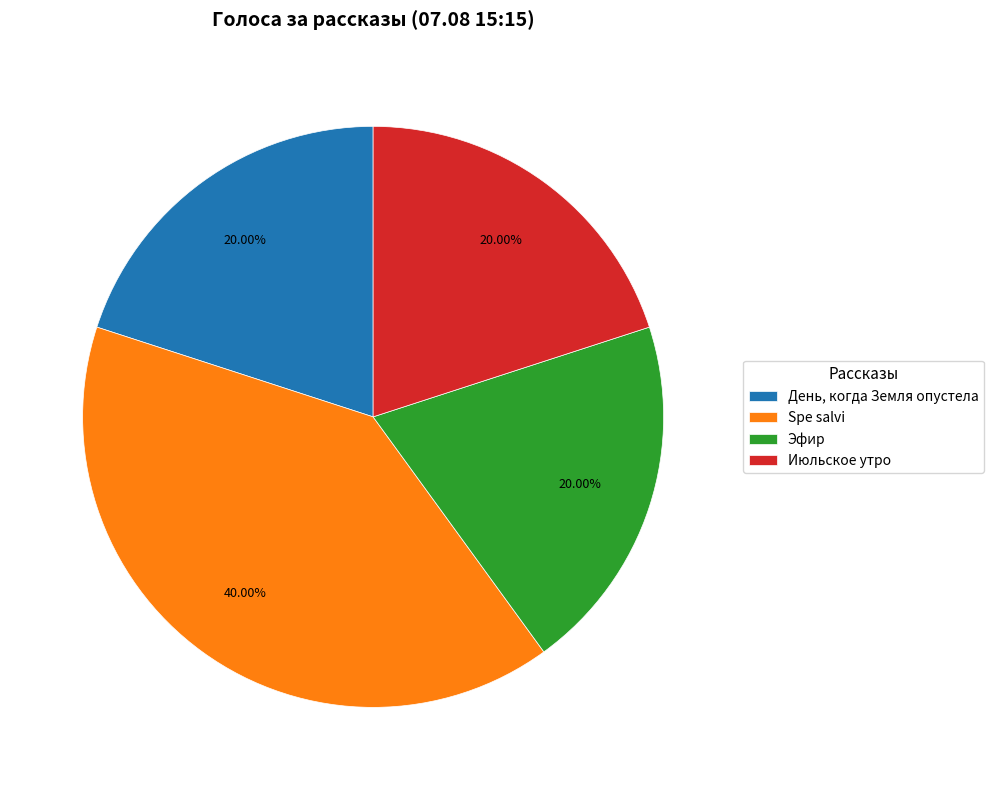

What is the largest slice in the pie chart?

Spe salvi